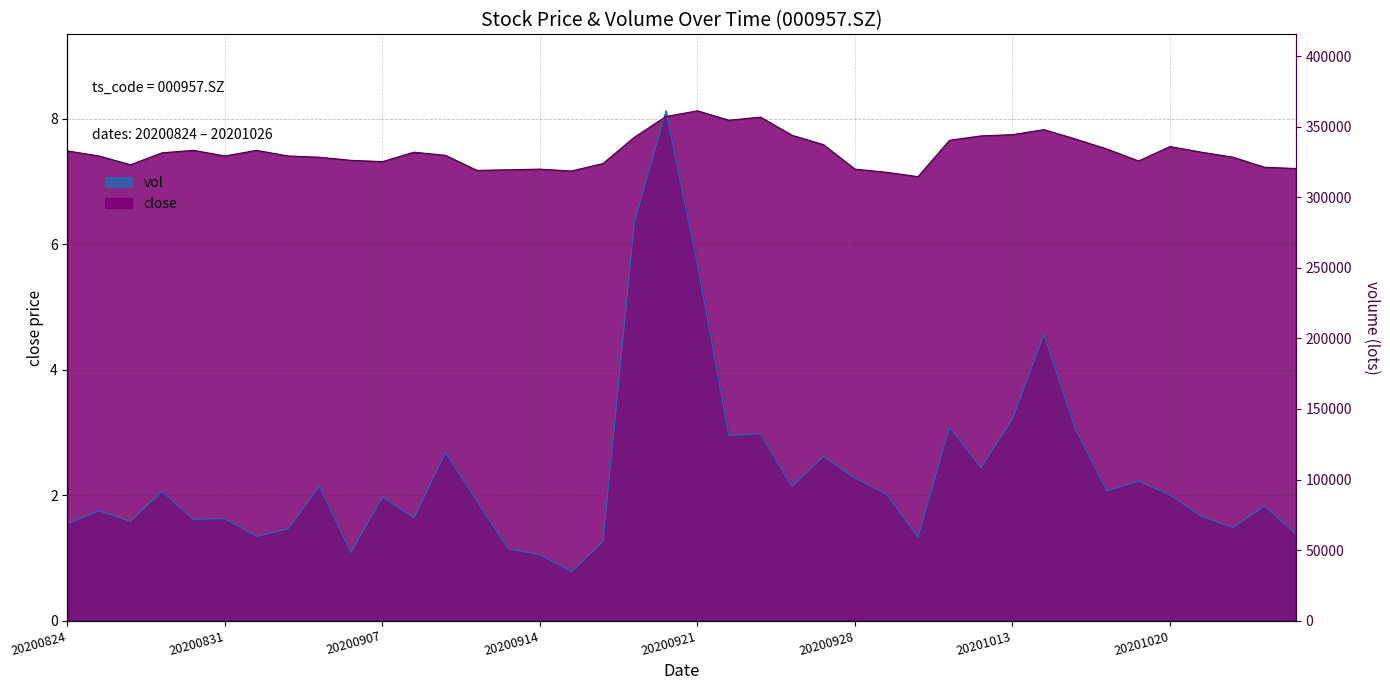

What is the value of the vol point at the 28th from the left?

1.3